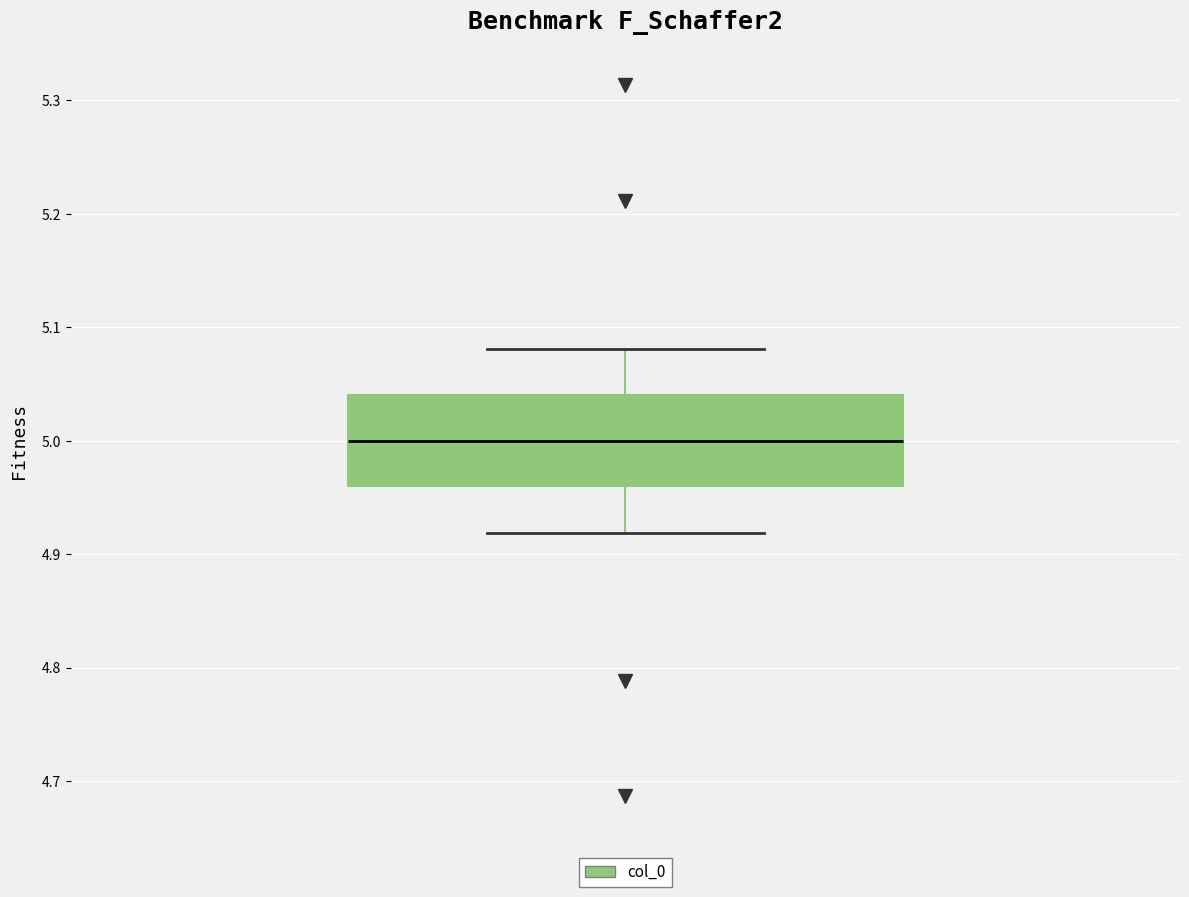

Where does the median line of the box sit on the y-axis? The values are not printed on the chart, so give them approximately, as read against the axis.

5.00